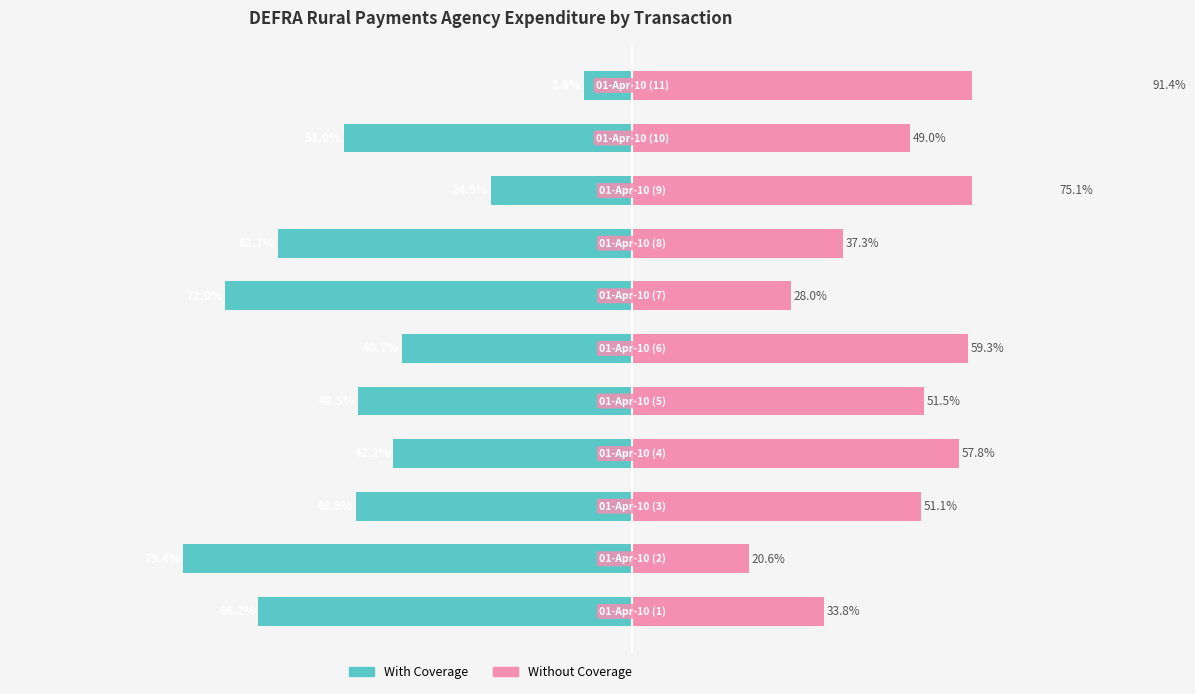

What is the lowest value of the With Coverage series?

-79.4